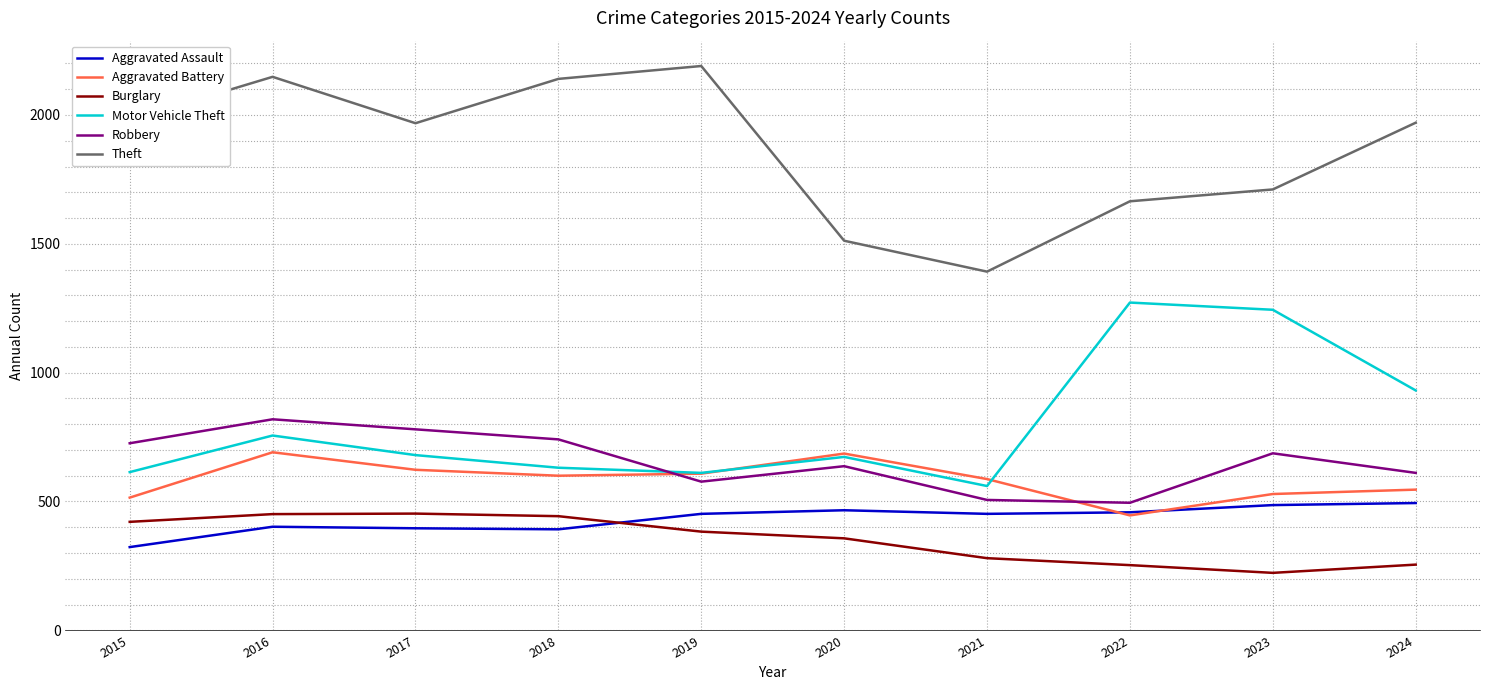

True or false: Theft and Burglary cross at least once.

False